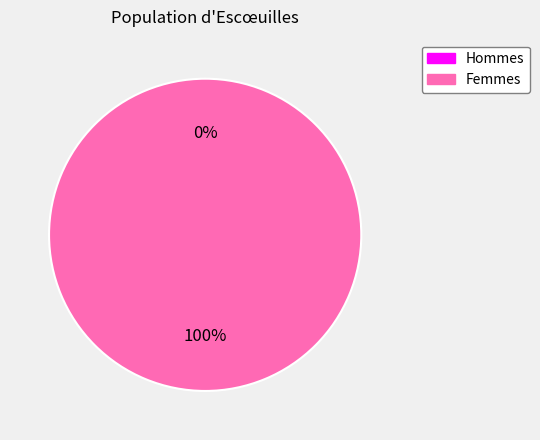

How many slices are in this pie chart?

2